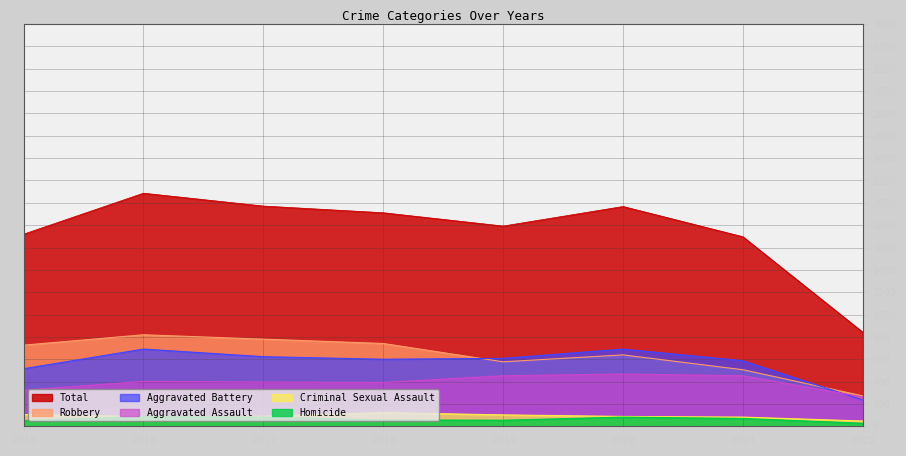

Where is Criminal Sexual Assault nearest to the value 84?

2021